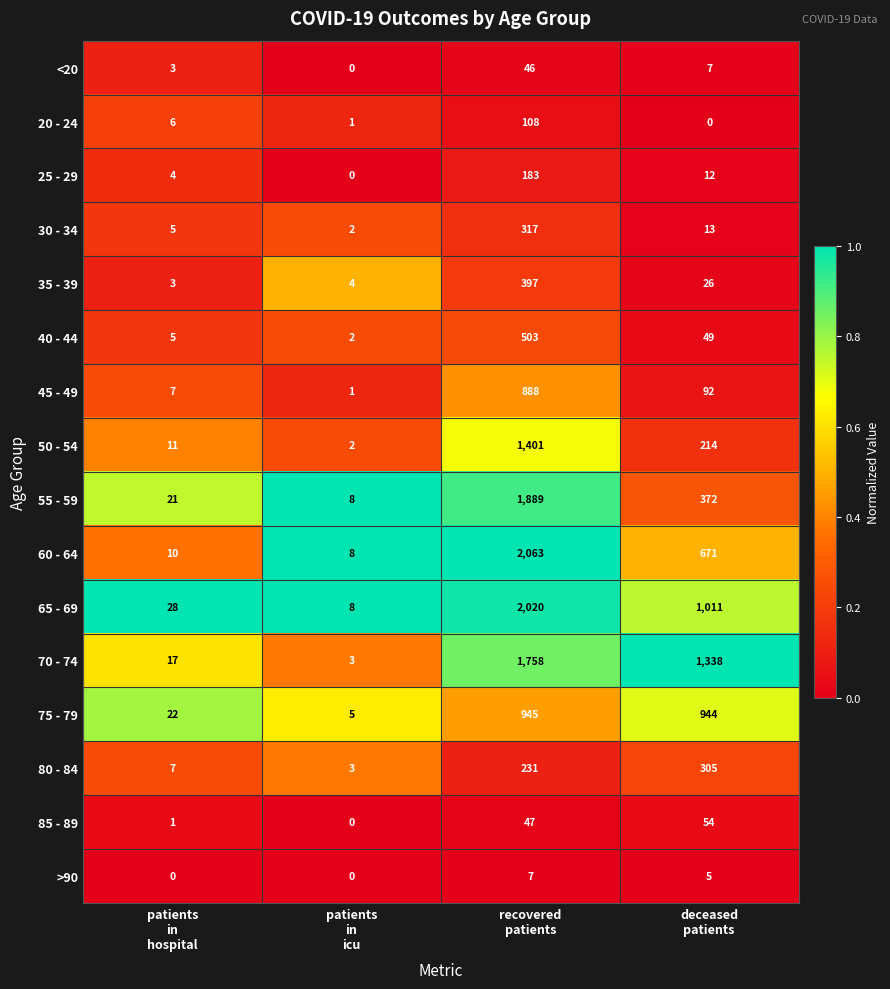

What is the sum of all 50 - 54 values?

1628